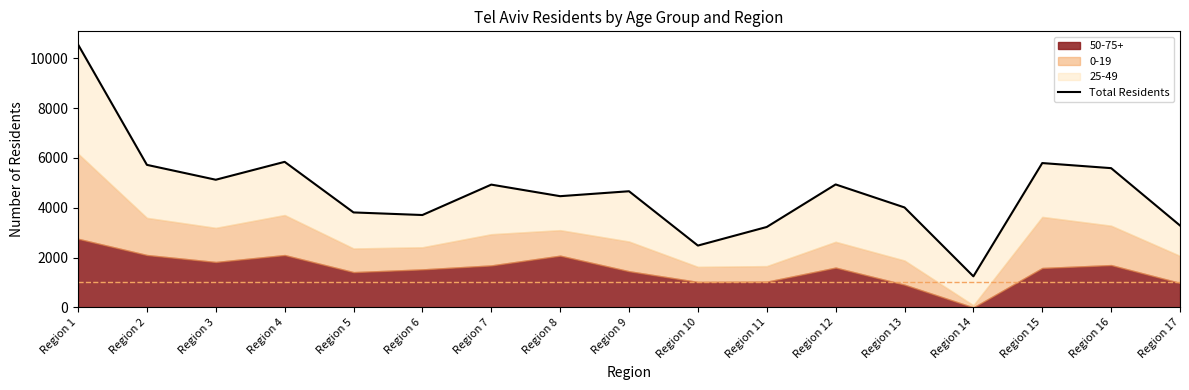

What value does the data have at Region 13, to the nearest 50?

4000